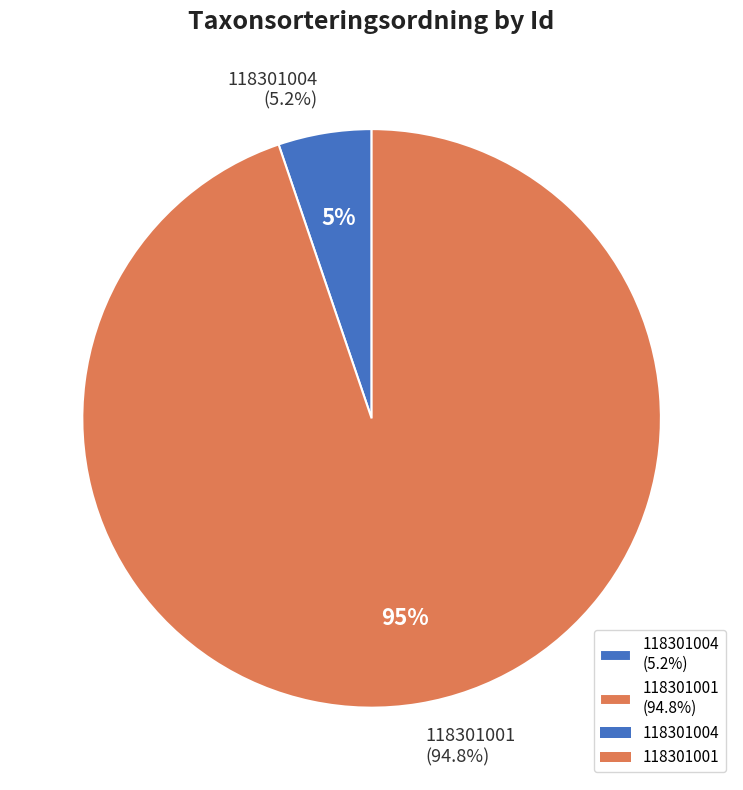

To the nearest percent, what portion does 118301004 represent?

5%